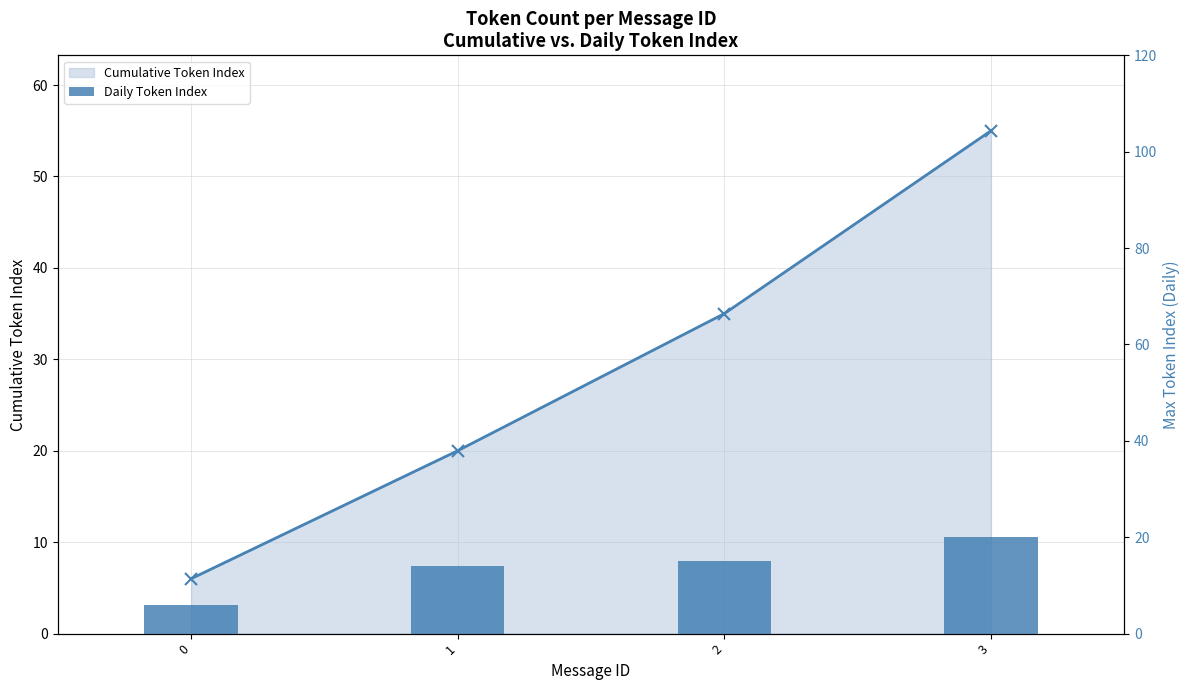

Where does the Daily Token Index series first go above 15?

3